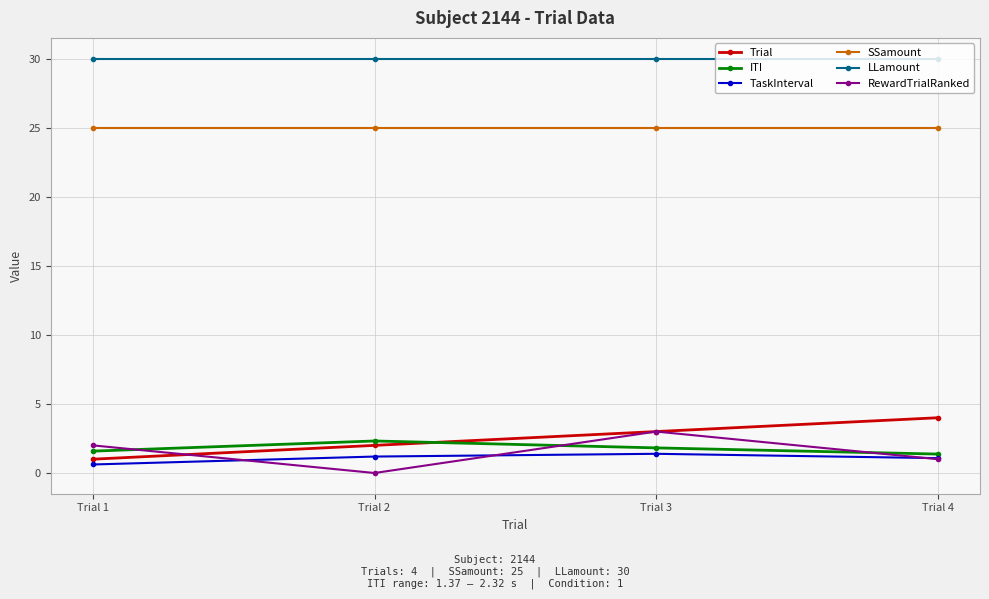

What are all the series names shown in the legend?

Trial, ITI, TaskInterval, SSamount, LLamount, RewardTrialRanked